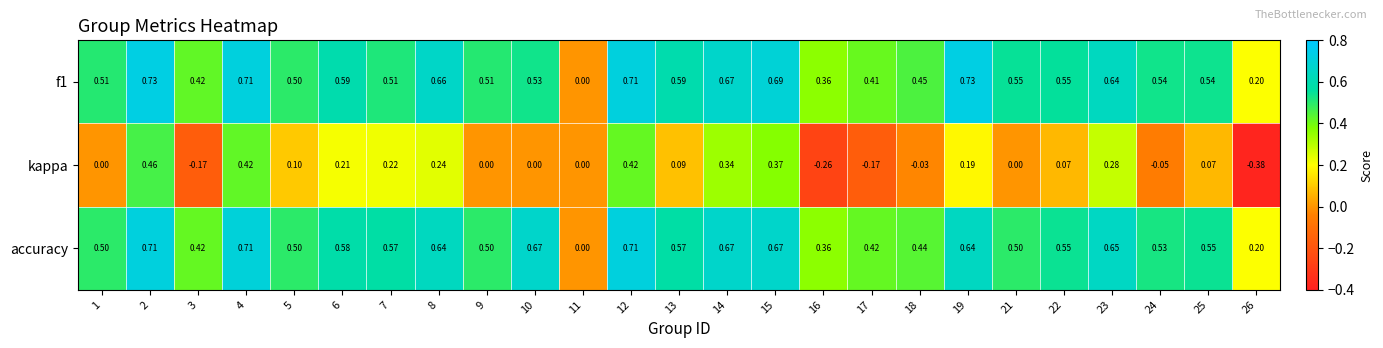

Is the value of kappa at 17 greater than the value of f1 at 13?

No